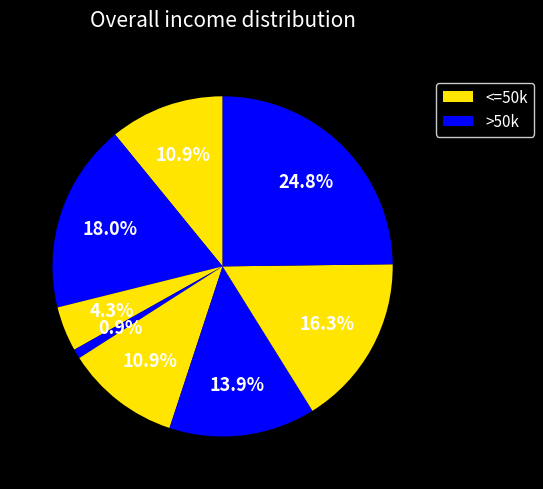

Count the number of slices in the pie.

8